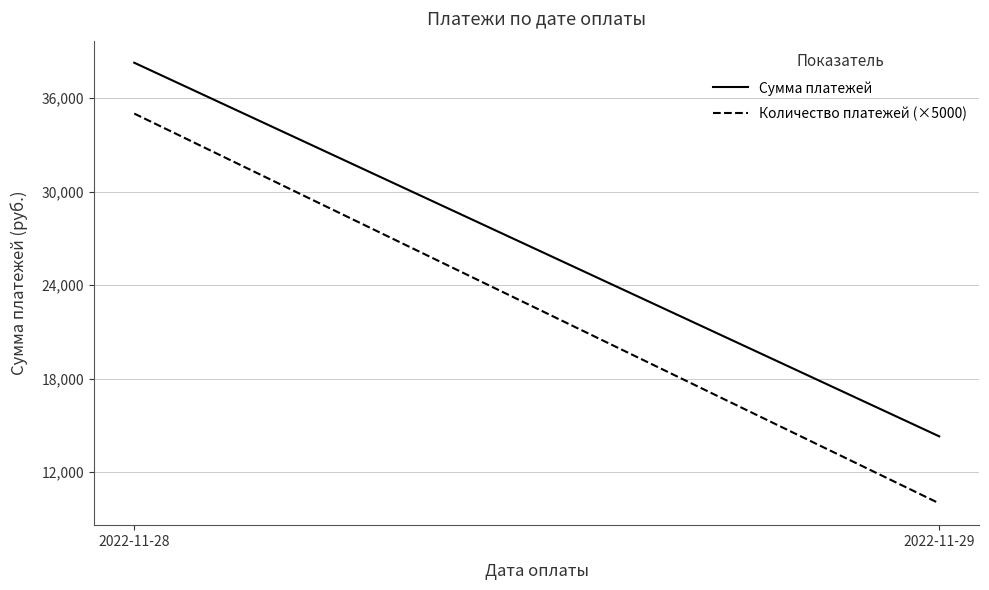

Reading left to right, what are all the values shown in this chart?

Сумма платежей: 2022-11-28=38262.4	2022-11-29=14297.2
Количество платежей (×5000): 2022-11-28=35000.0	2022-11-29=10000.0